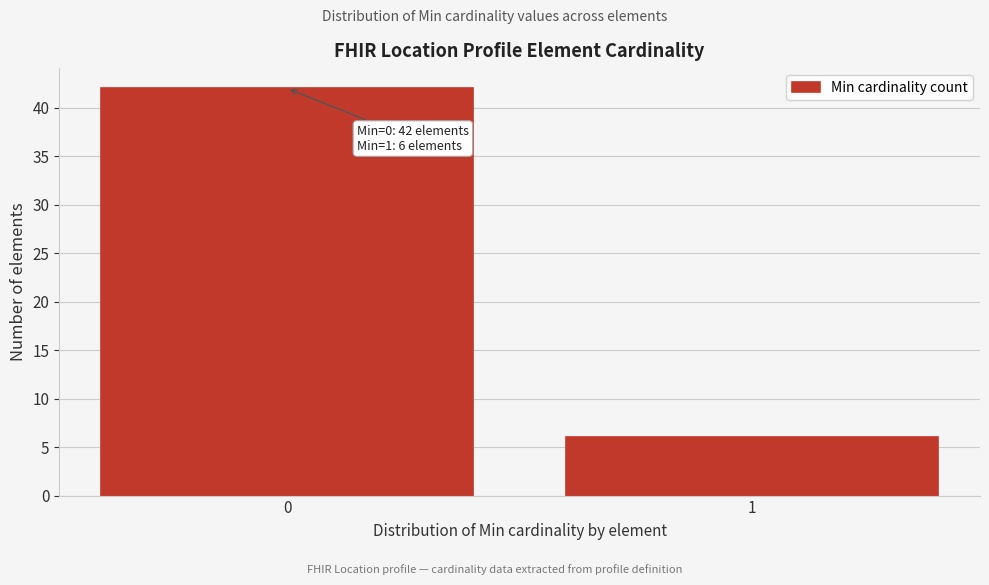

Reading left to right, extract all data points from this chart.

0=42	1=6